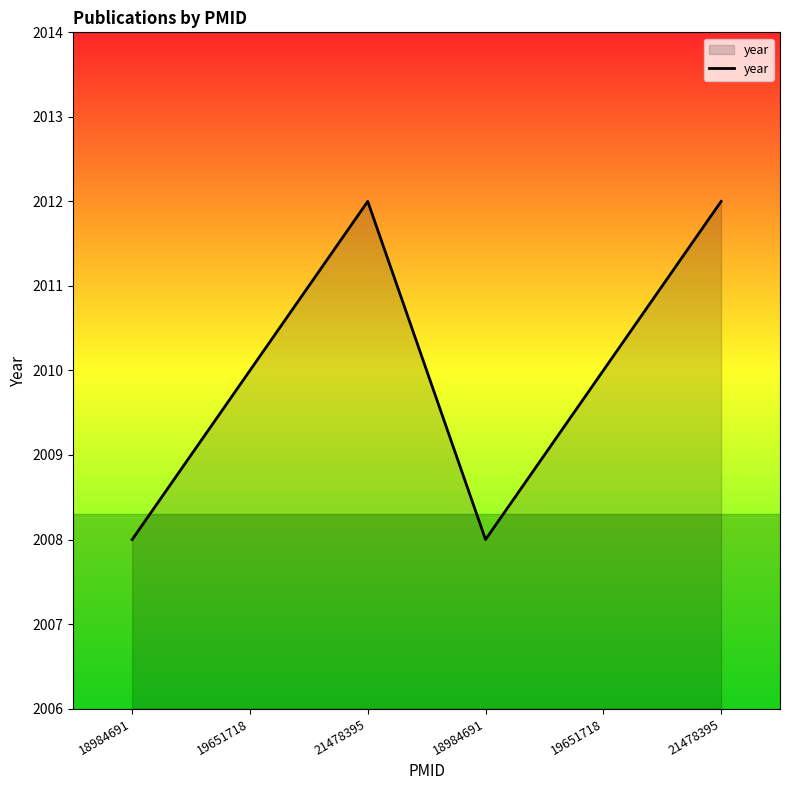

True or false: the data shows 938 at 21478395.

False